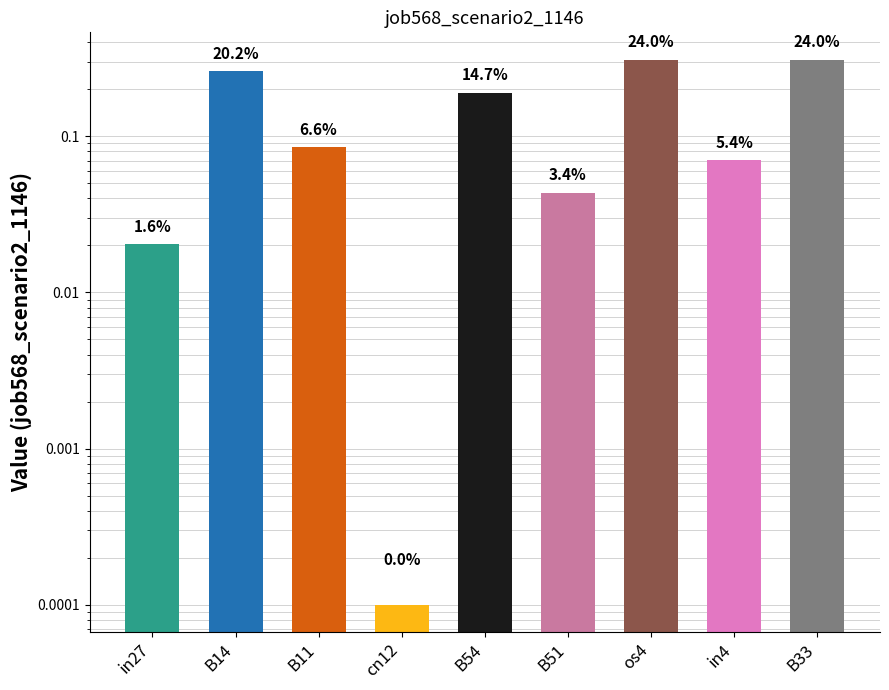

The value at B51 is 0.0. True or false?

True